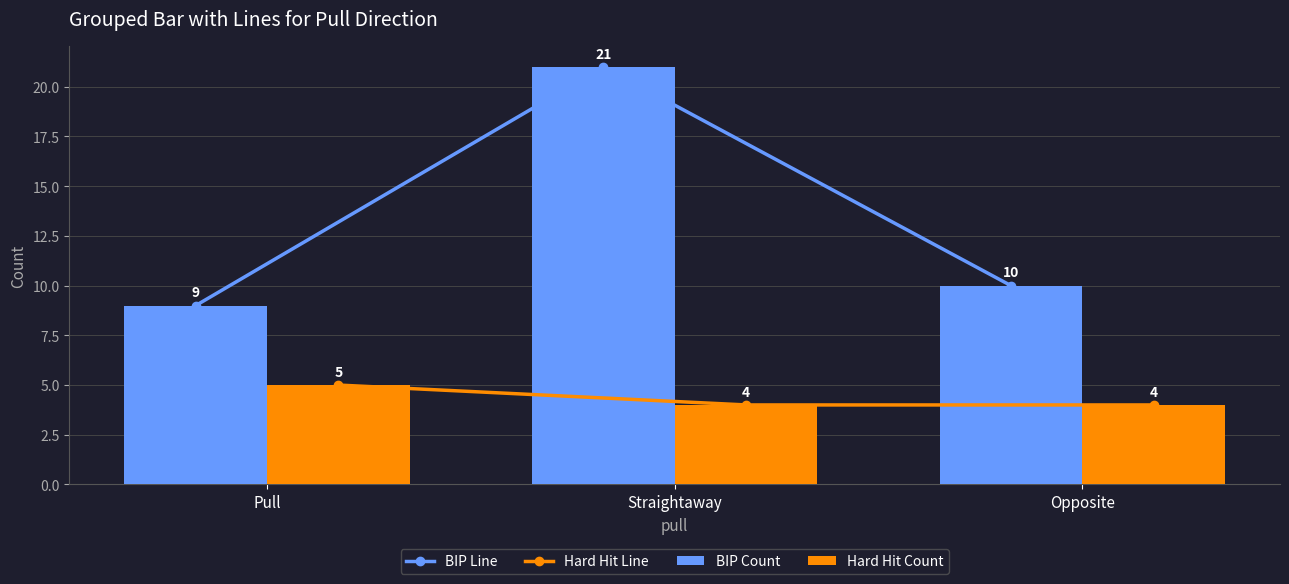

Which has a higher value, Opposite or Pull?

Opposite